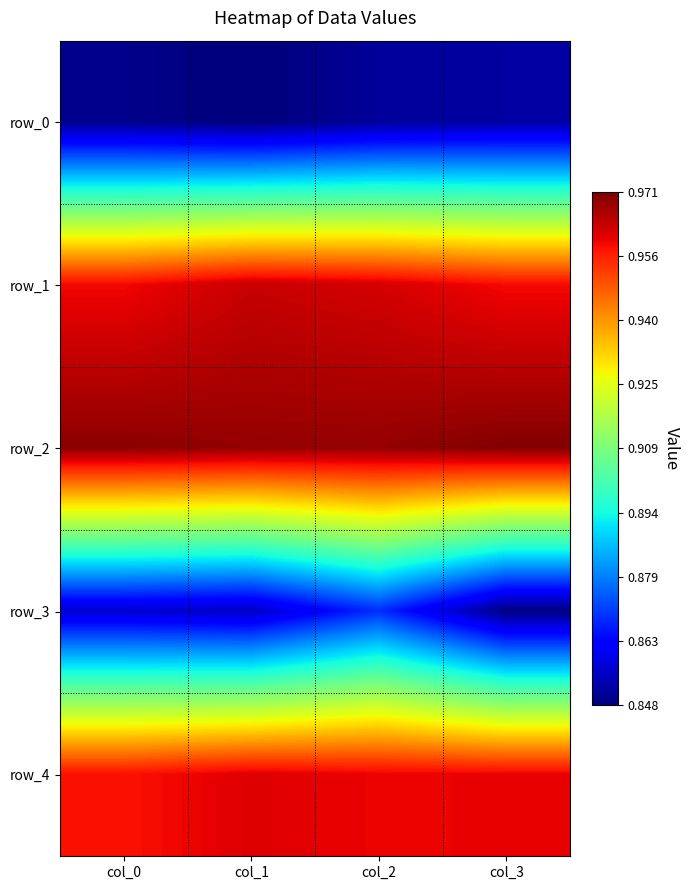

At col_2, list the series in order from smallest to largest.

row_0, row_3, row_4, row_1, row_2